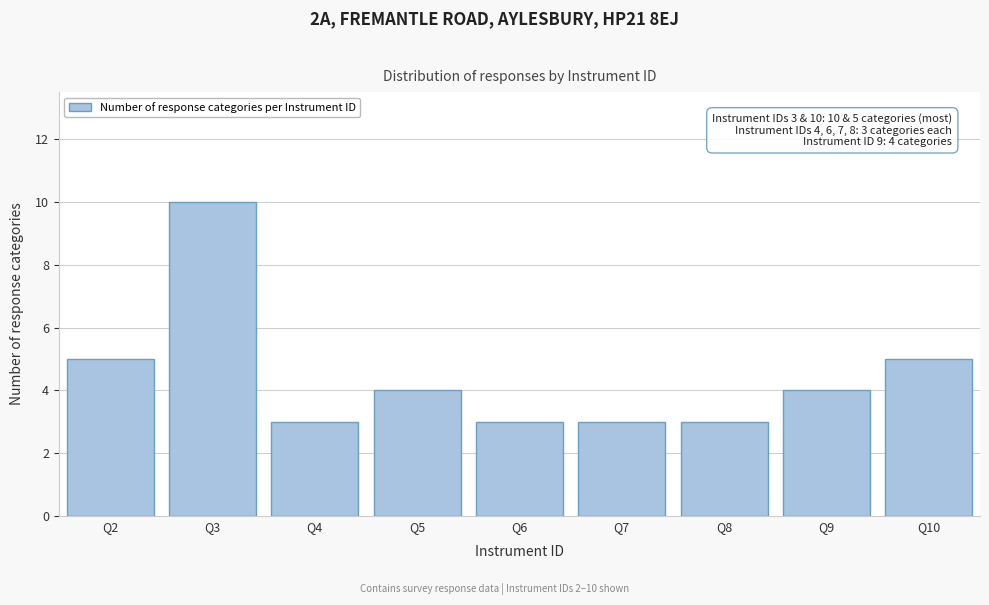

Reading left to right, extract all data points from this chart.

Q2=5	Q3=10	Q4=3	Q5=4	Q6=3	Q7=3	Q8=3	Q9=4	Q10=5